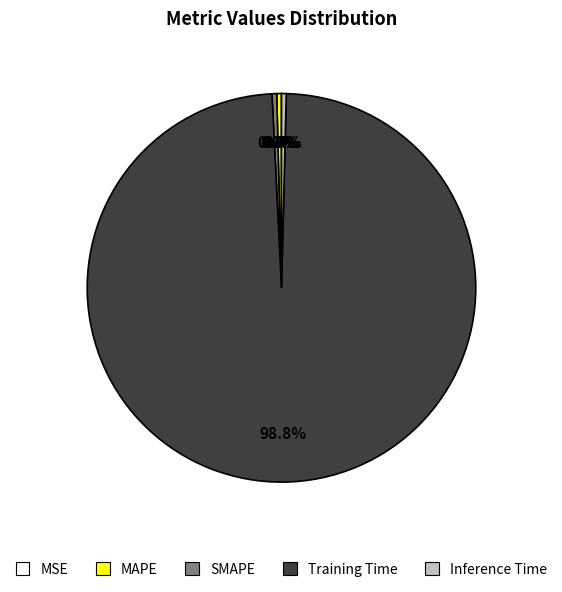

Does any single category account for the majority?

Yes